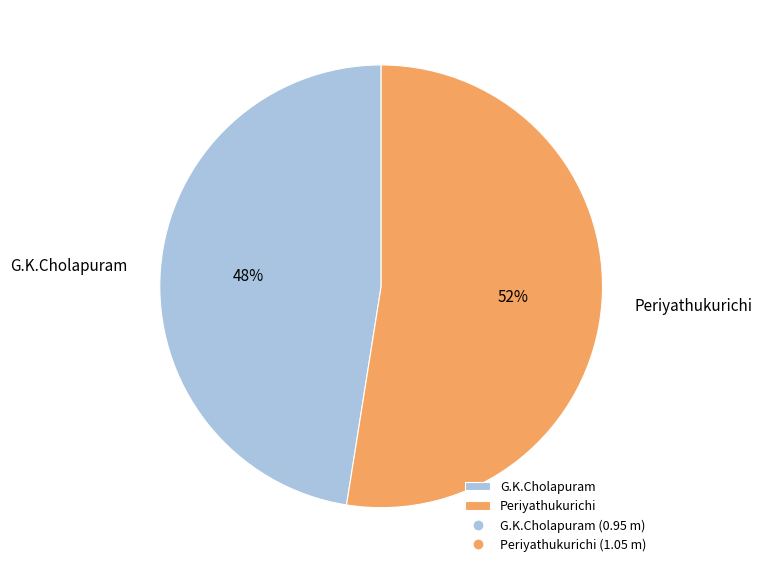

Which slice is the largest?

Periyathukurichi